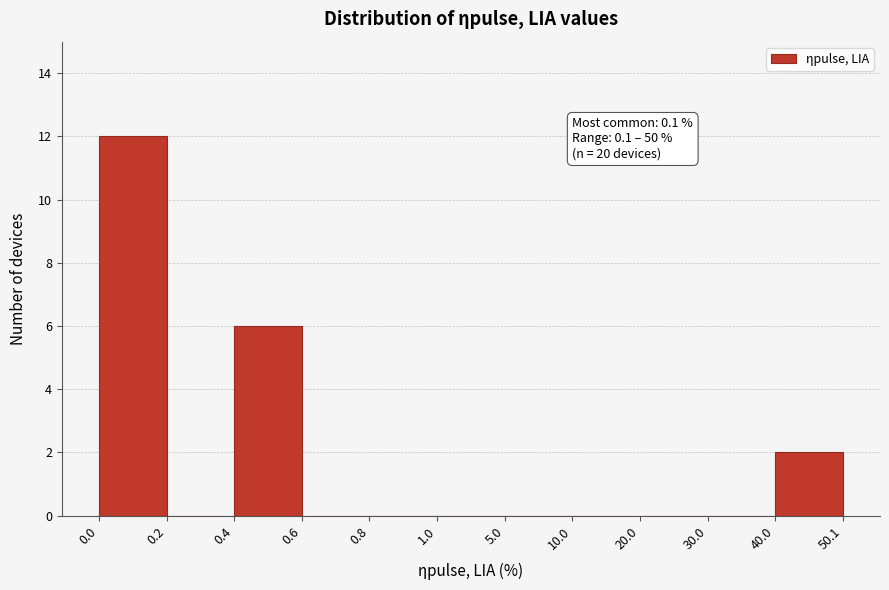

Reading left to right, transcribe all the data shown in this chart.

0.0=12	0.2=0	0.4=6	0.6=0	0.8=0	1.0=0	5.0=0	10.0=0	20.0=0	30.0=0	40.0=2